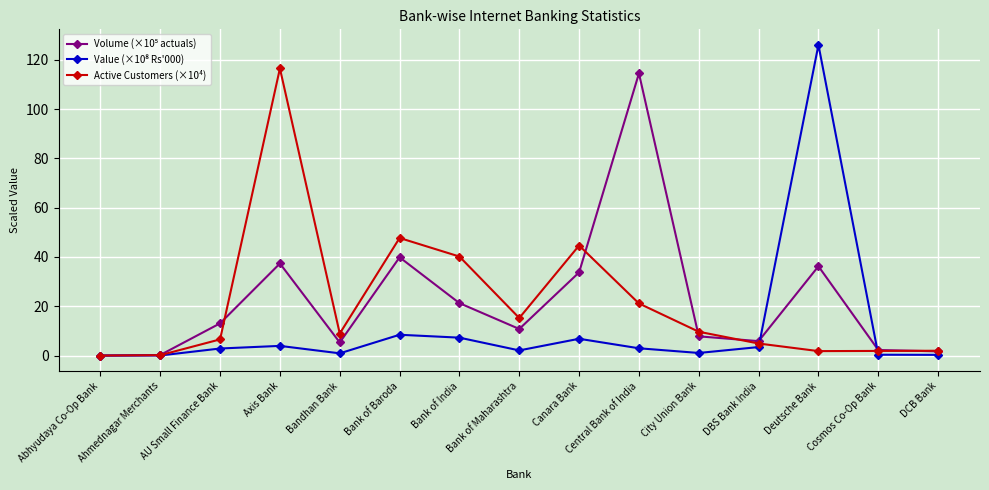

What is the greatest value displayed?

126.1